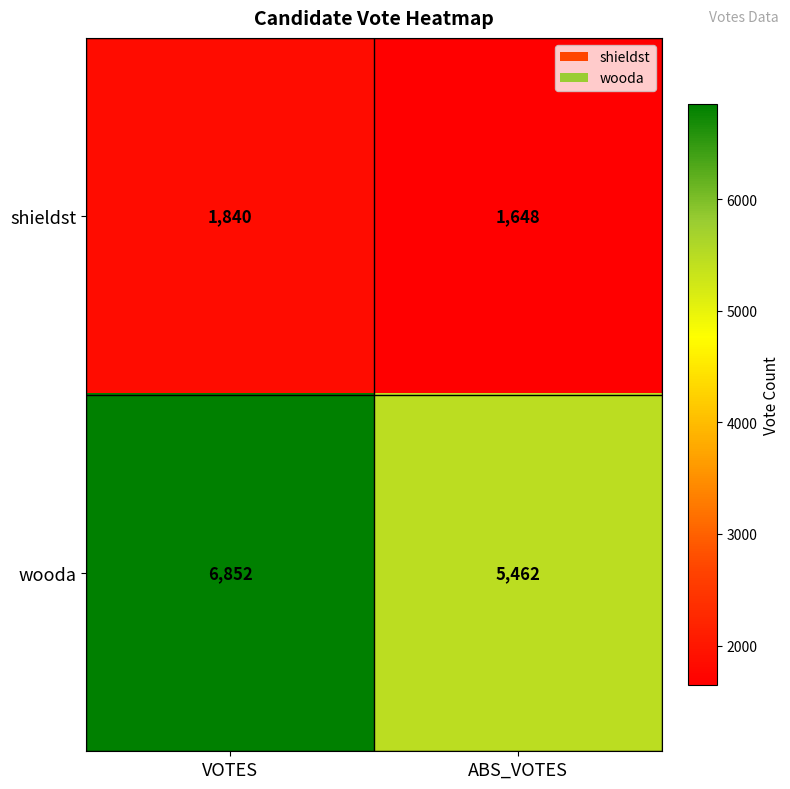

At which label does wooda reach its minimum?

ABS_VOTES